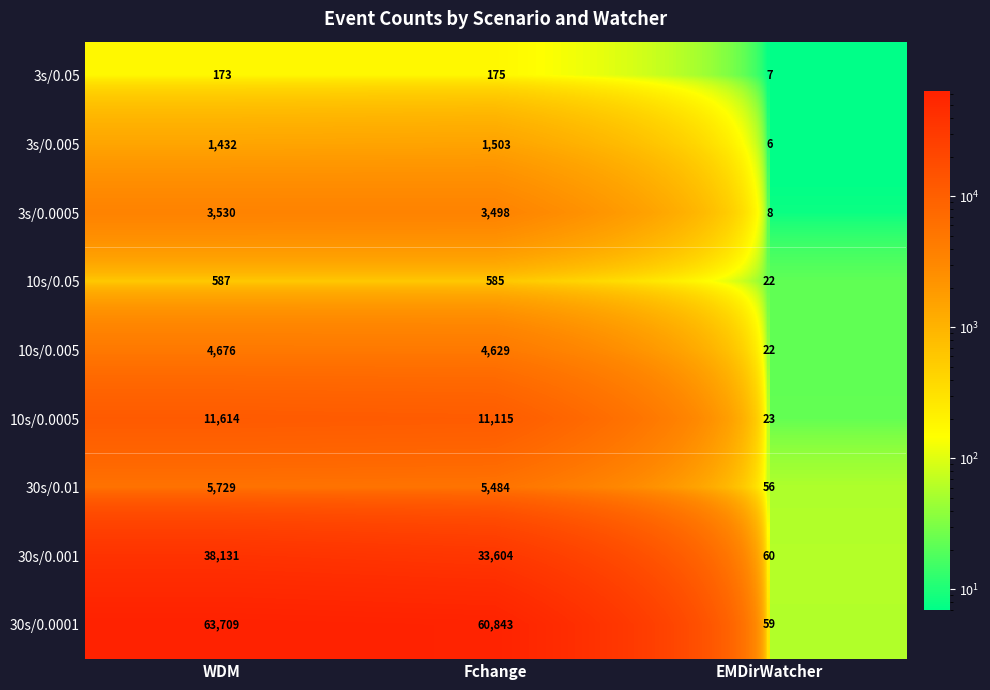

How many categories are shown in the chart?

3